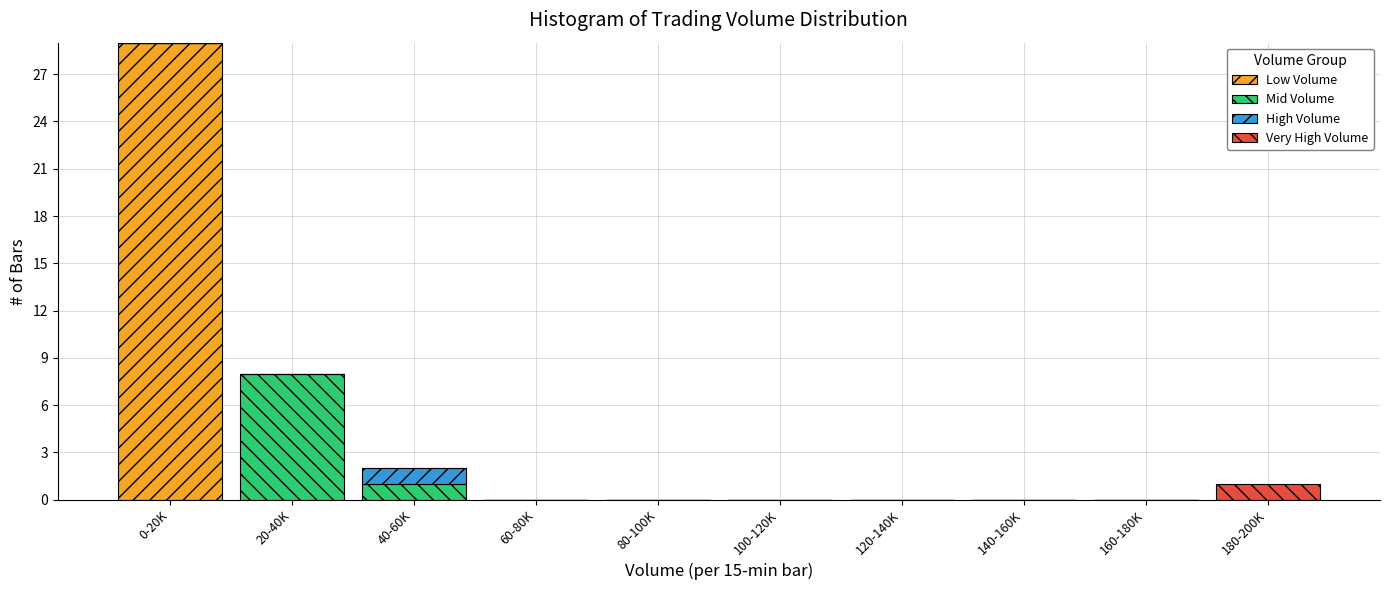

What is the highest value of the Low Volume series?

29